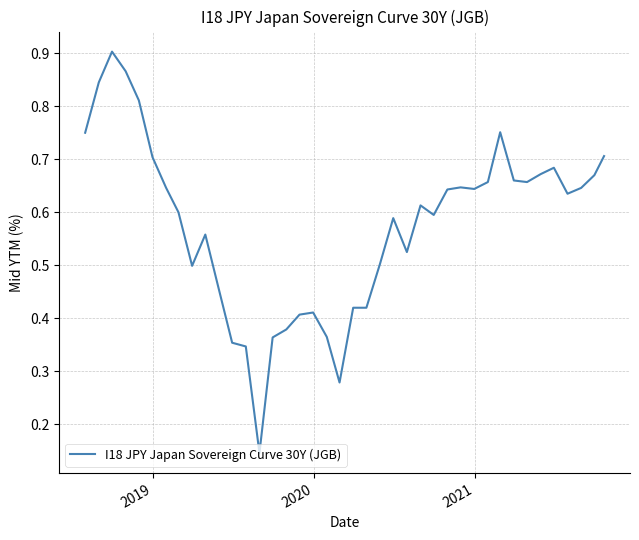

How many lines are shown in the chart?

1